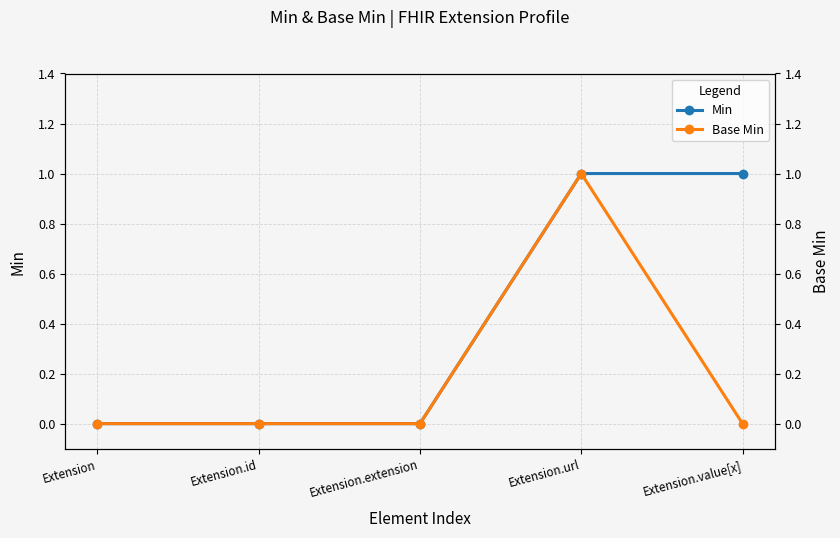

What is the spread (max minus min) of values at Extension.value[x]?

1